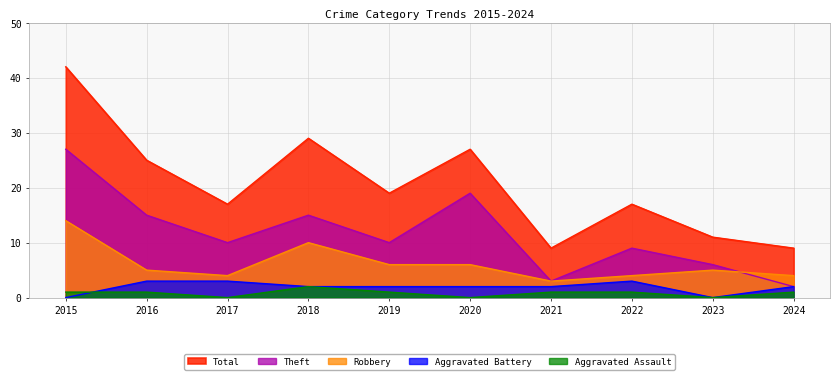

What is the difference between the maximum and minimum values in the Theft series?

25